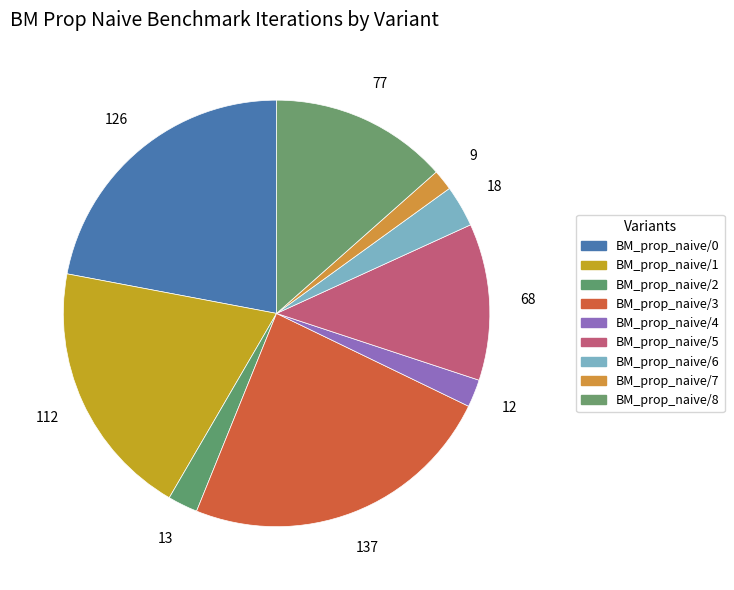

Count the number of slices in the pie.

9